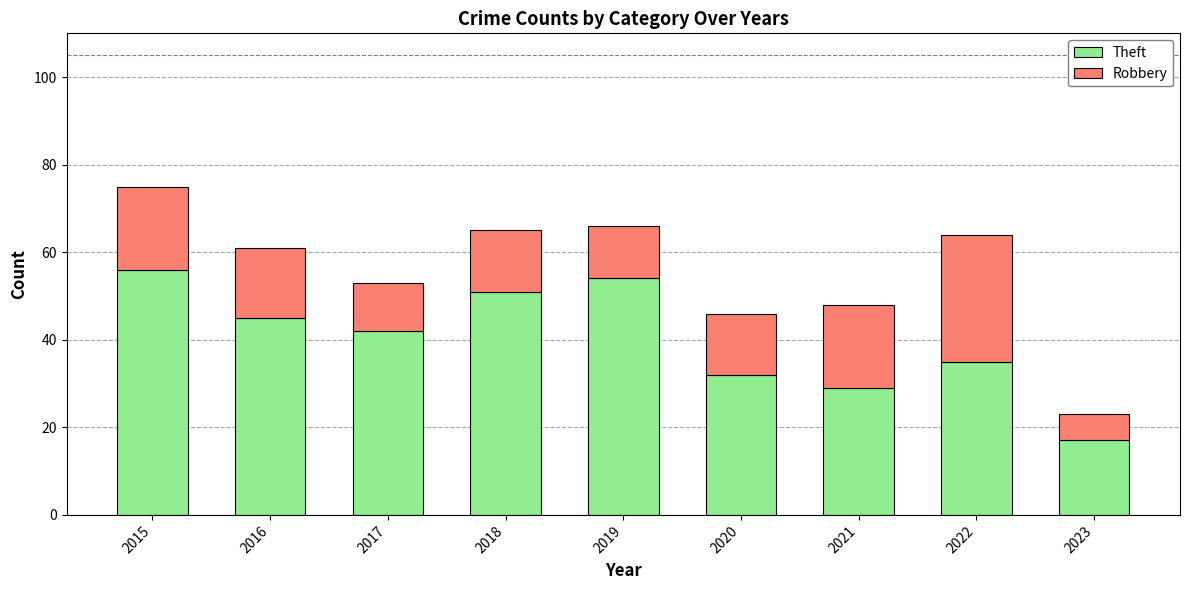

At which category is the sum across all series the highest?

2015